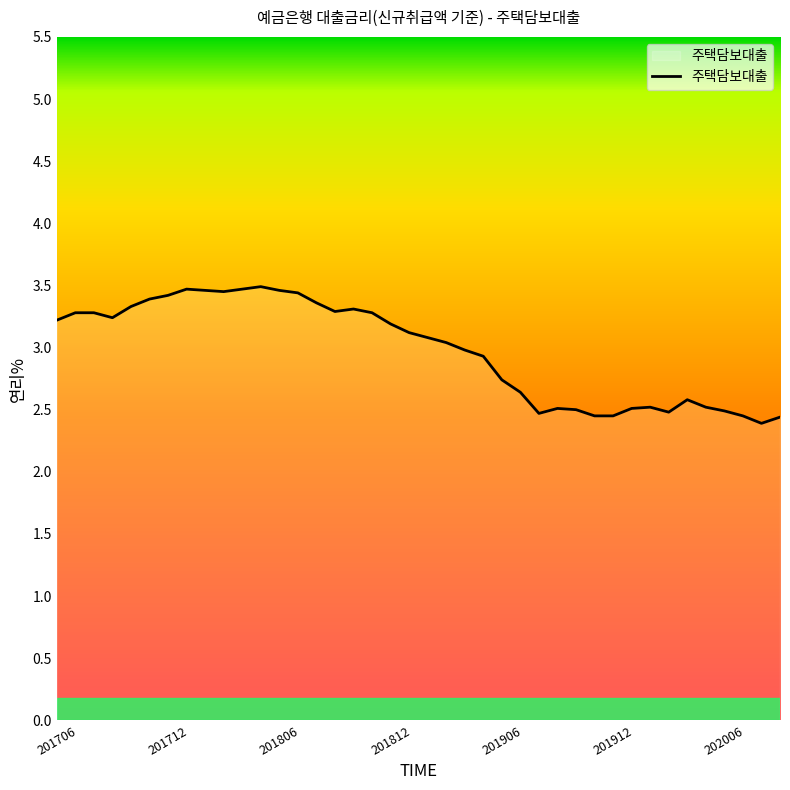

What is the difference between the maximum and minimum values?

1.1